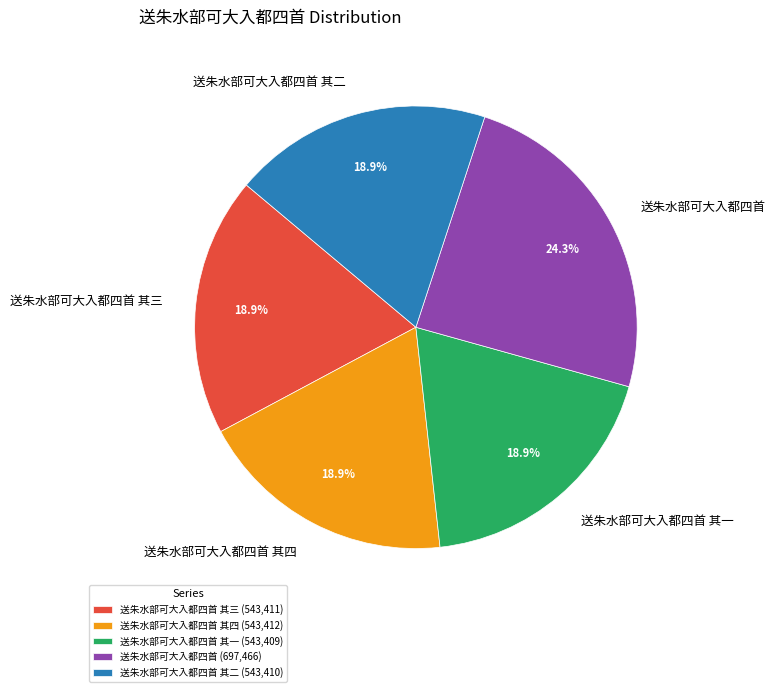

How much of the chart is everything except 送朱水部可大入都四首?

75.7%